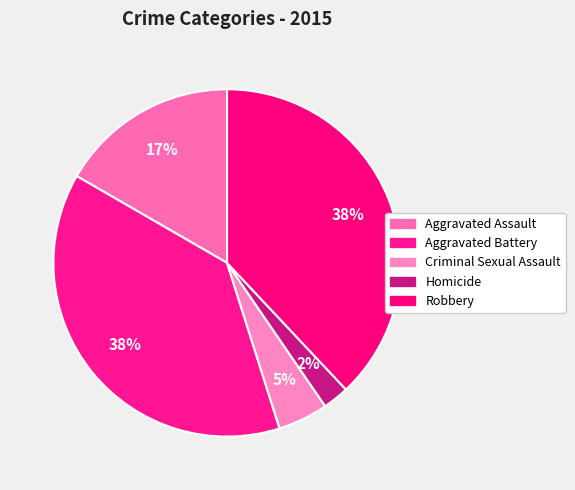

How many slices are in this pie chart?

5